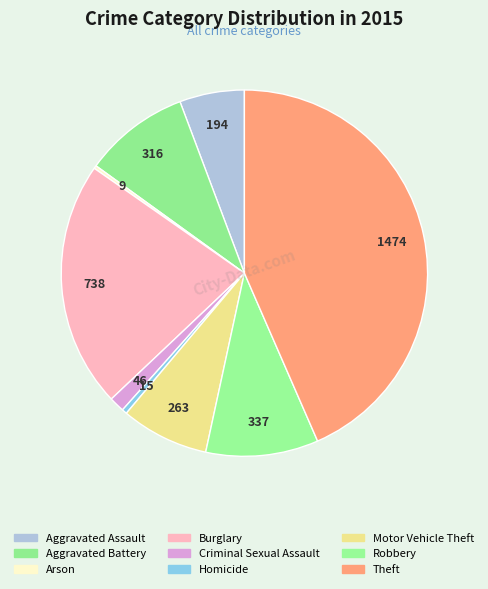

To the nearest percent, what is the difference between the Aggravated Battery and Robbery slice percentages?

1%